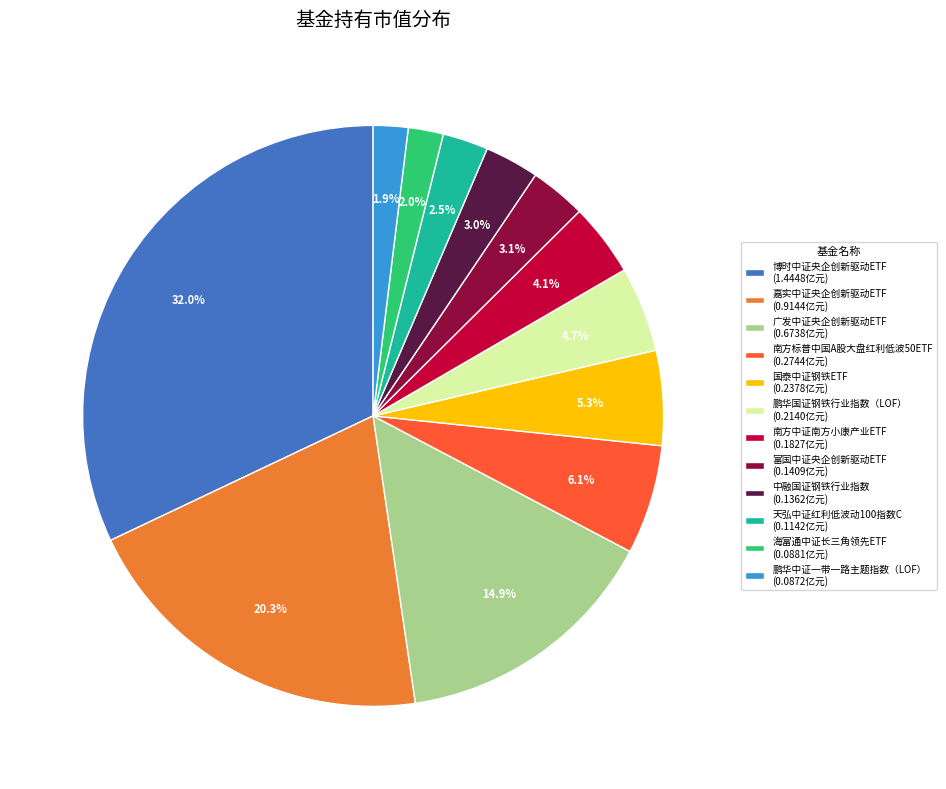

Do 广发中证央企创新驱动ETF and 南方标普中国A股大盘红利低波50ETF together represent more than half of the pie?

No